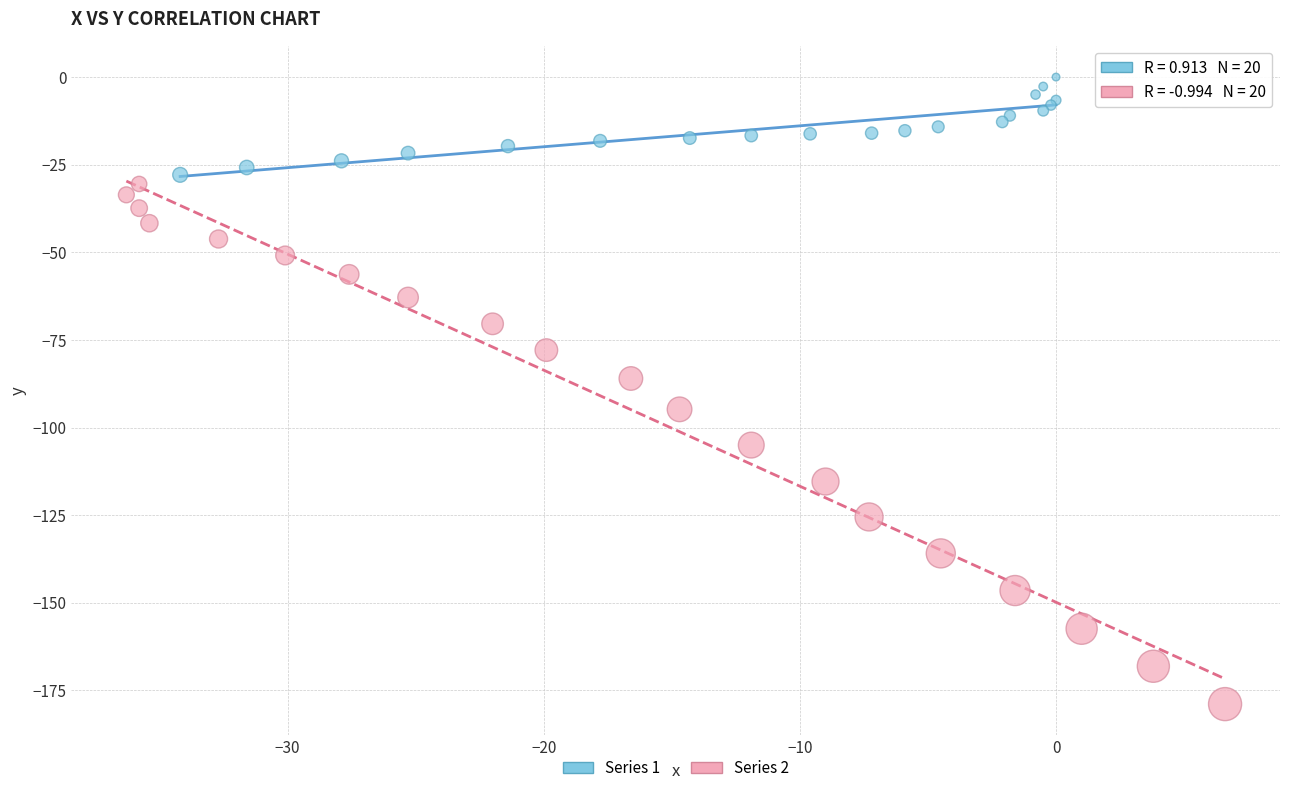

Which series reaches the maximum Y coordinate?

Series 1